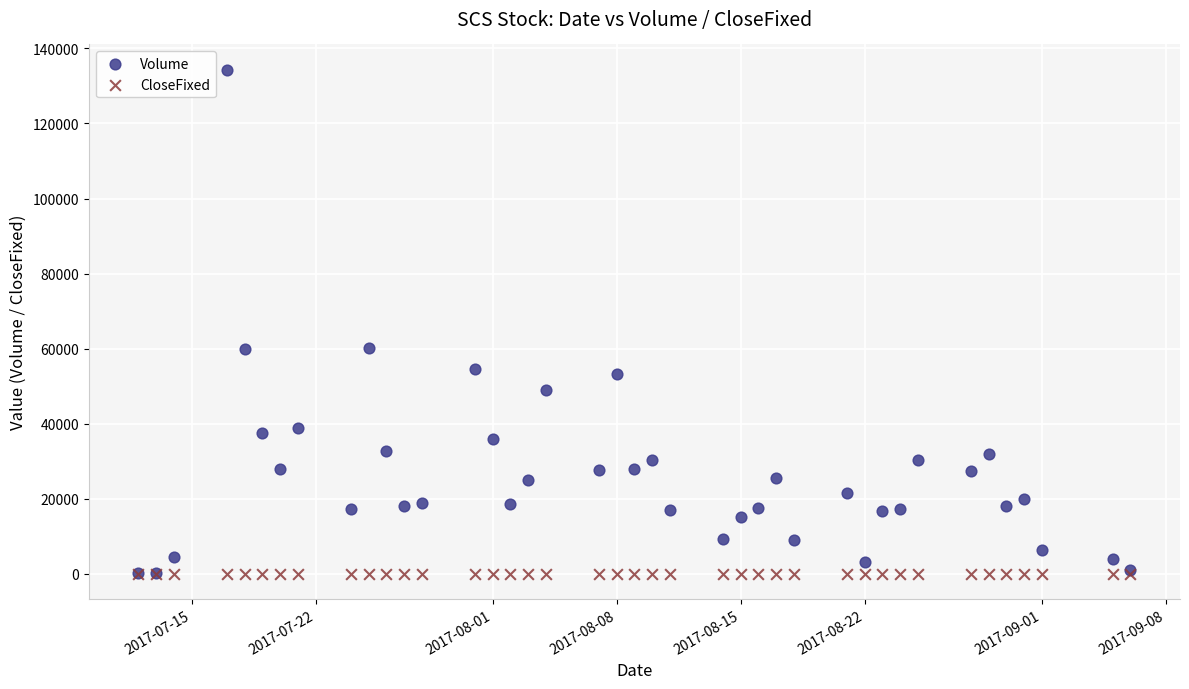

What are all the series names shown in the legend?

Volume, CloseFixed